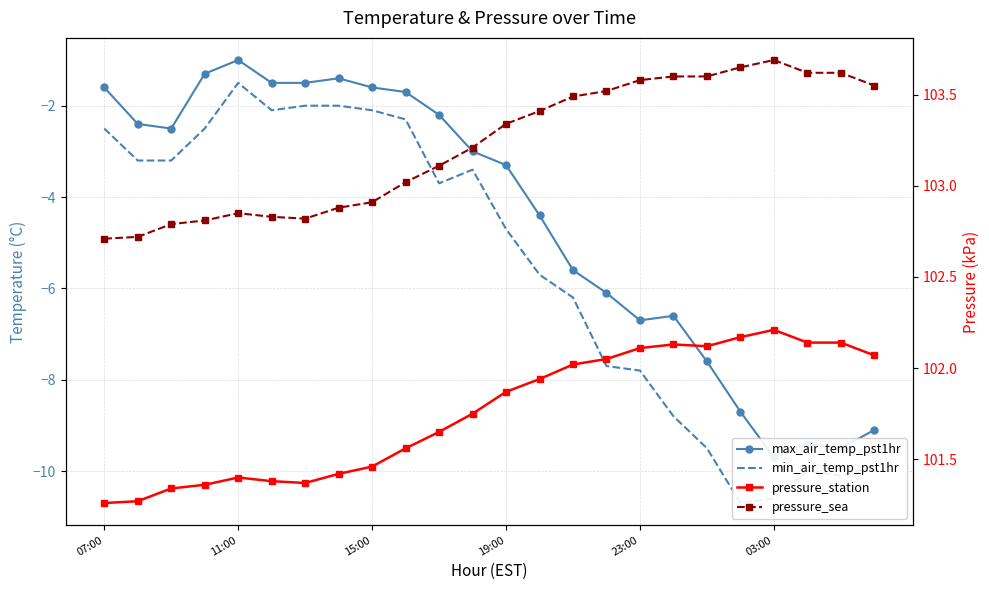

What are all the series names shown in the legend?

max_air_temp_pst1hr, min_air_temp_pst1hr, pressure_station, pressure_sea